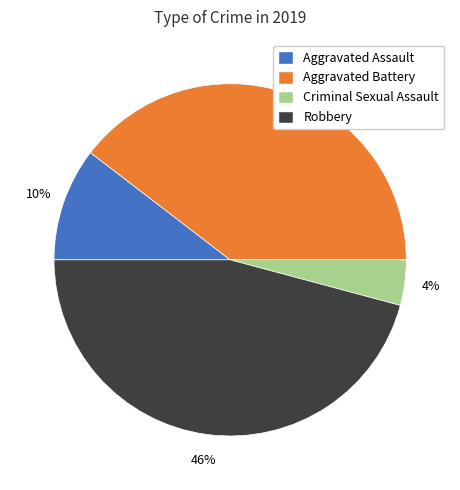

Does any single category account for the majority?

No